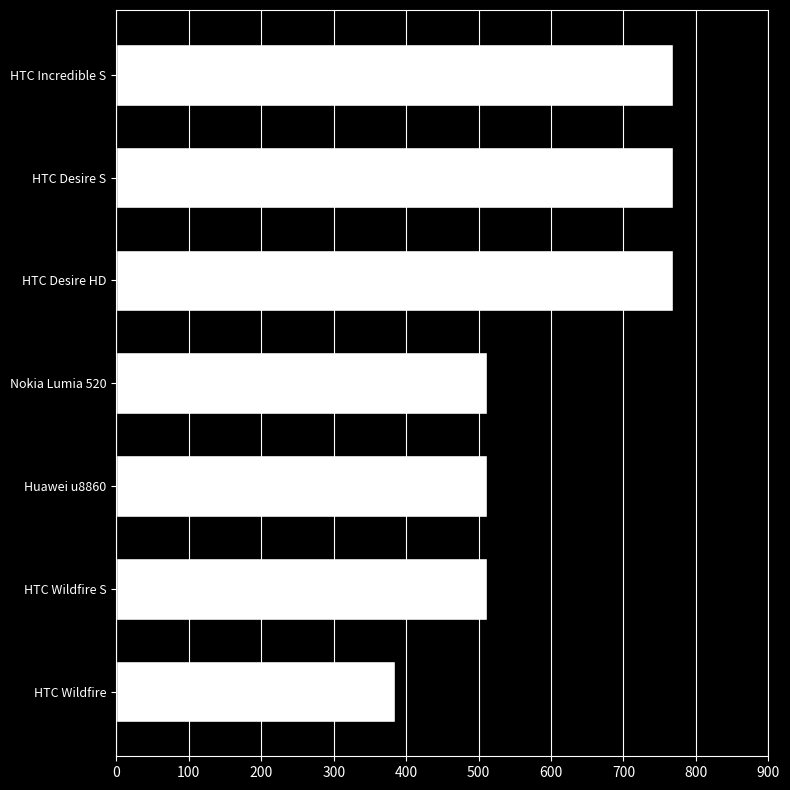

Reading top to bottom, list all the values displayed in this chart.

HTC Incredible S=768	HTC Desire S=768	HTC Desire HD=768	Nokia Lumia 520=512	Huawei u8860=512	HTC Wildfire S=512	HTC Wildfire=384